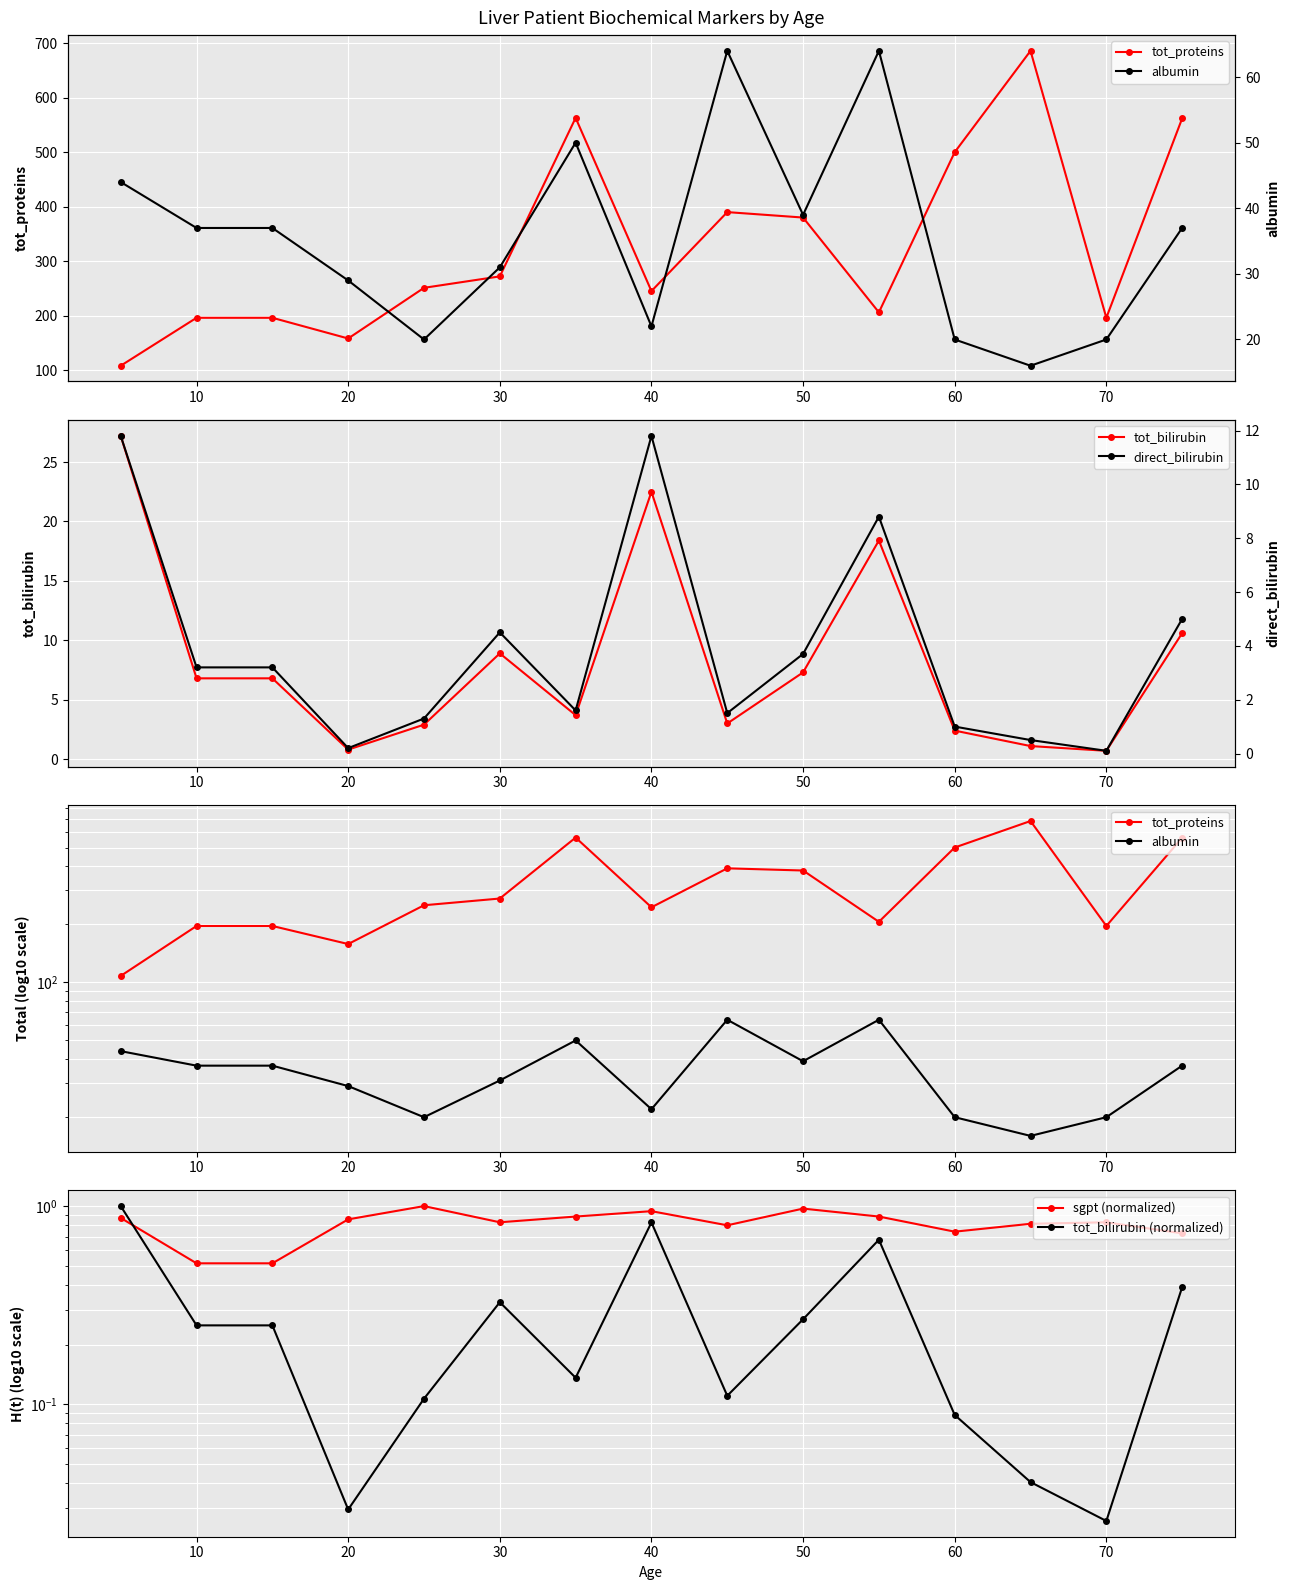

True or false: tot_bilirubin and direct_bilirubin intersect in this chart.

False